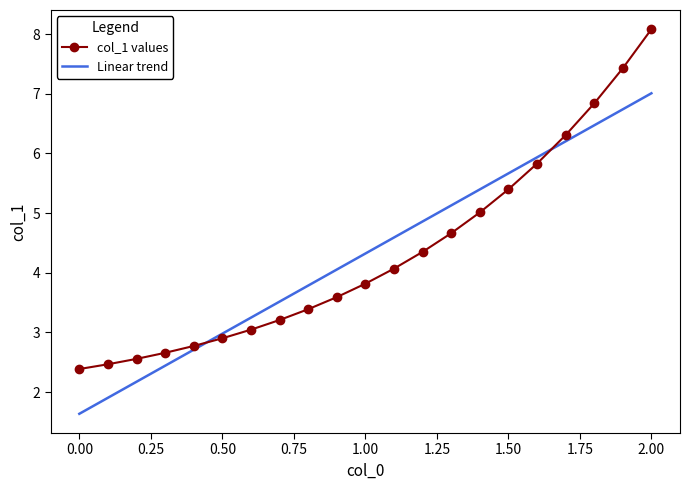

Rank the series by their maximum value, from highest to lowest.

col_1 values, Linear trend